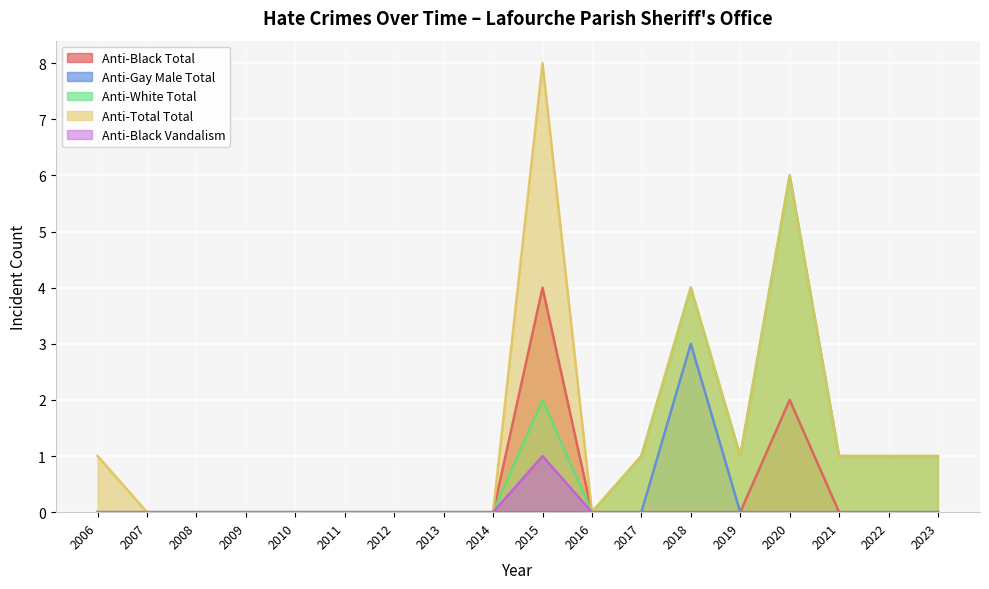

How many lines are shown in the chart?

5